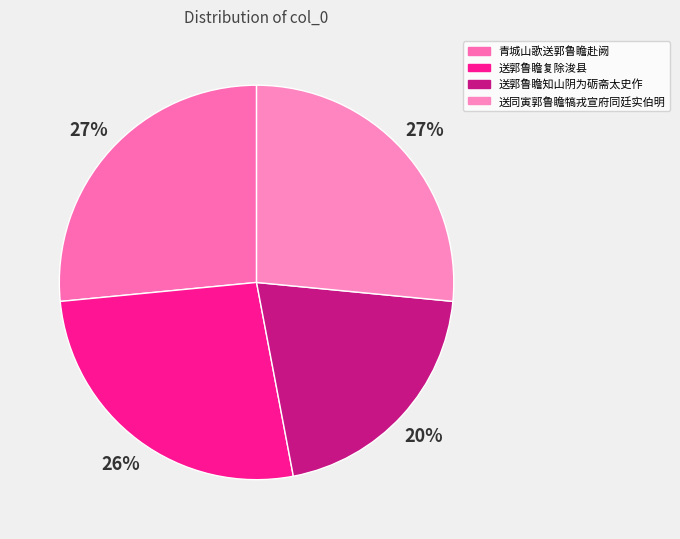

How much of the chart is everything except 送郭鲁瞻复除浚县?

73.6%